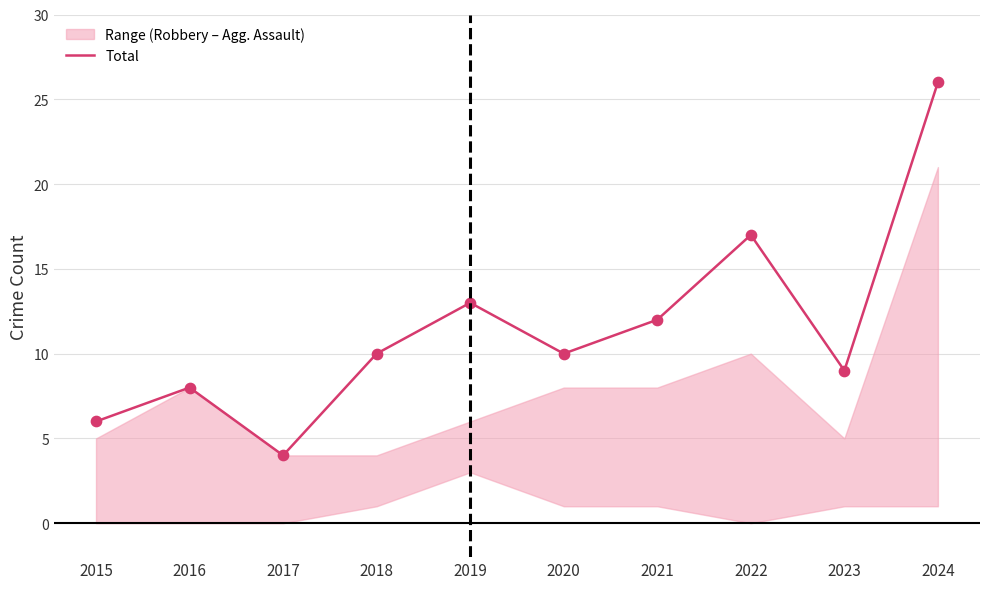

What is the change in value from 2022 to 2023?

-8